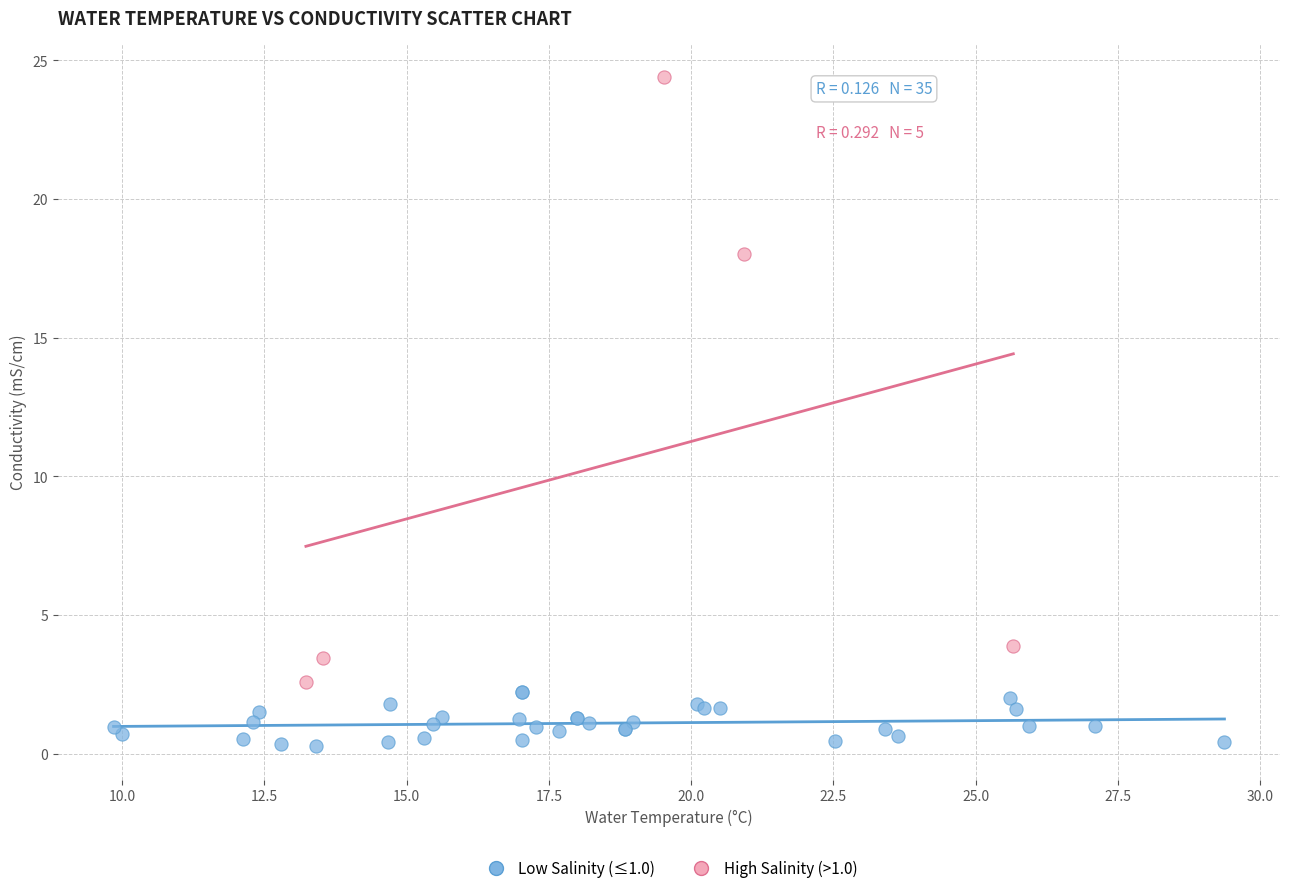

Which series has the widest spread of Y values?

High Salinity (>1.0)